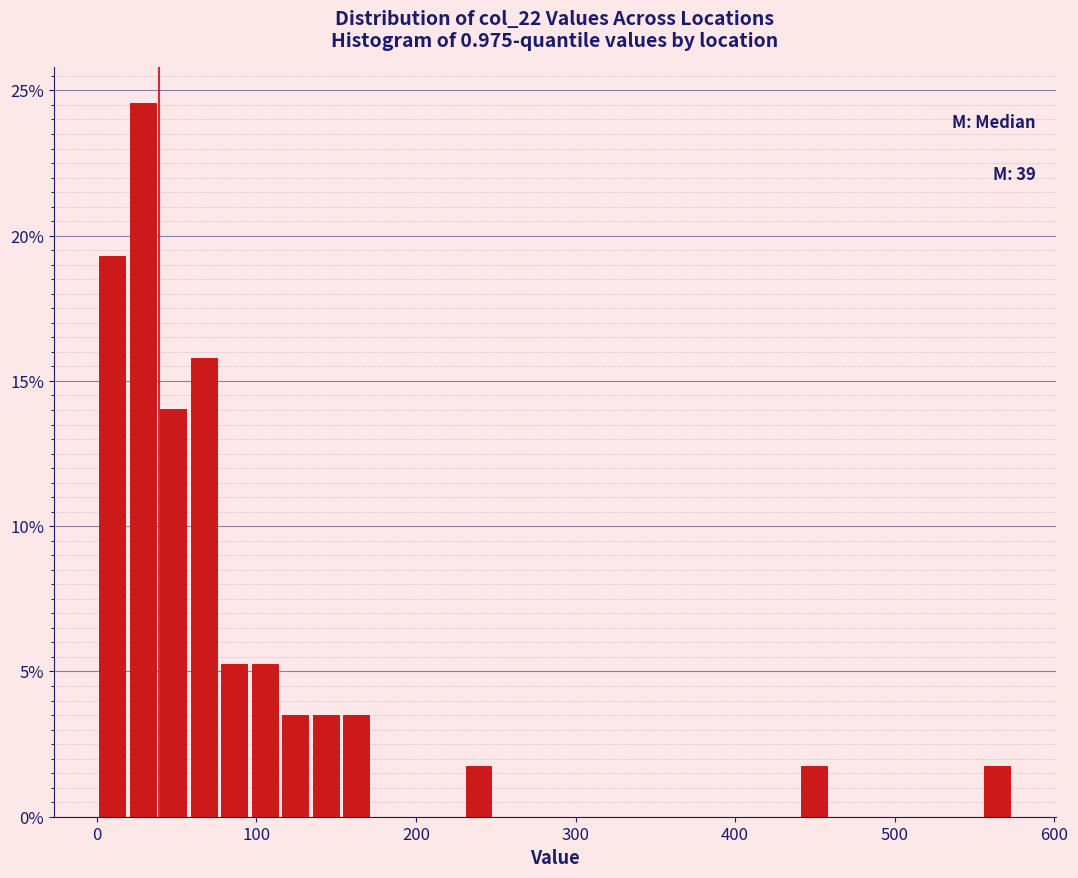

Read against the x-axis, roughly where is the centre of the tallest bar?

30